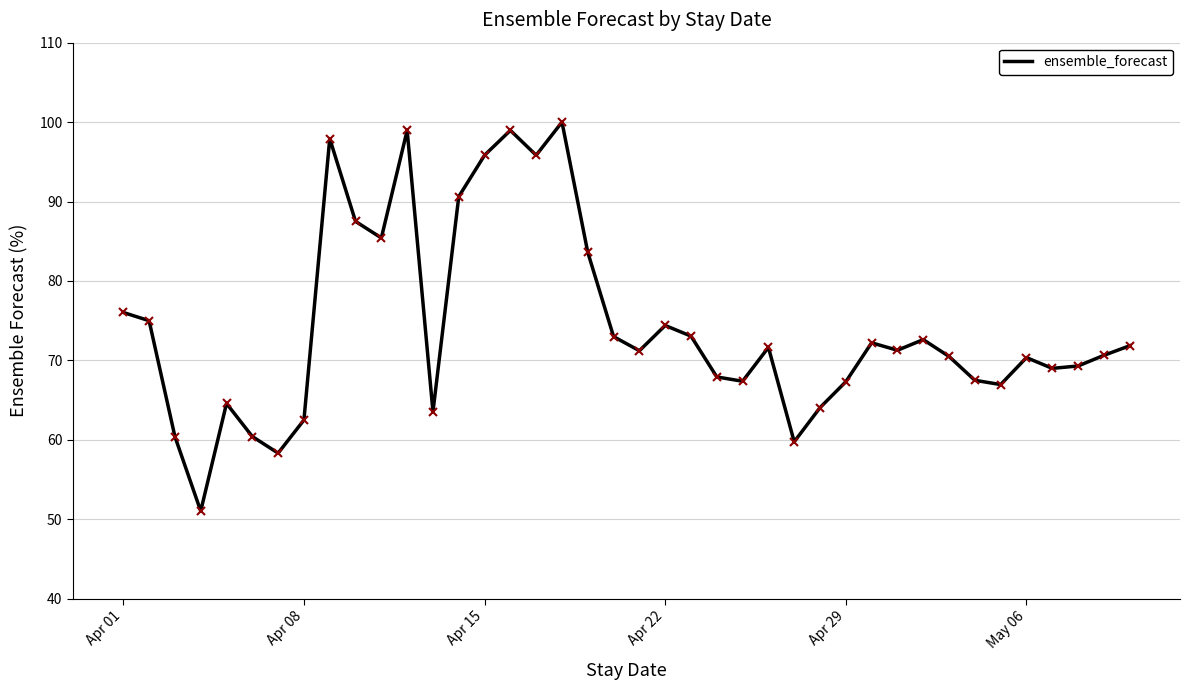

How many lines are shown in the chart?

1